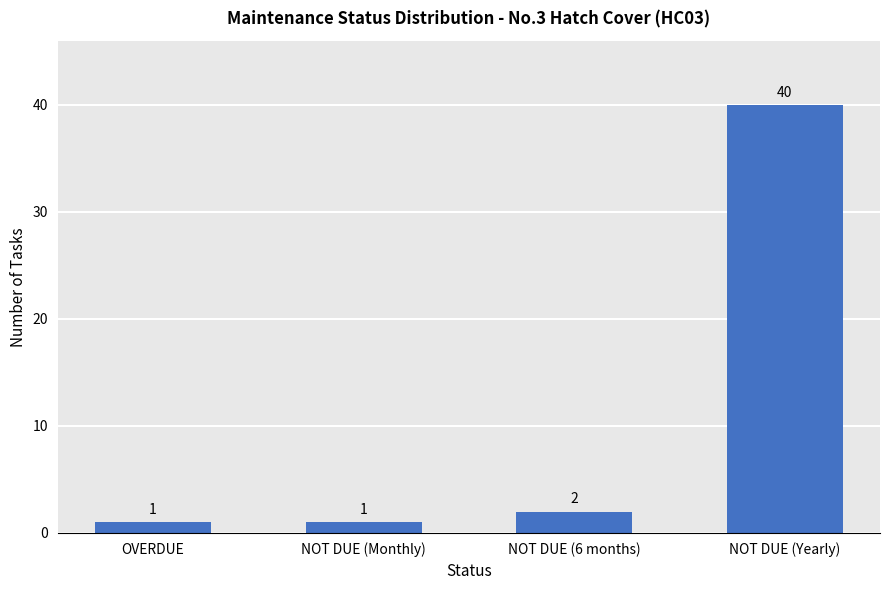

Which has a higher value, NOT DUE (6 months) or NOT DUE (Yearly)?

NOT DUE (Yearly)